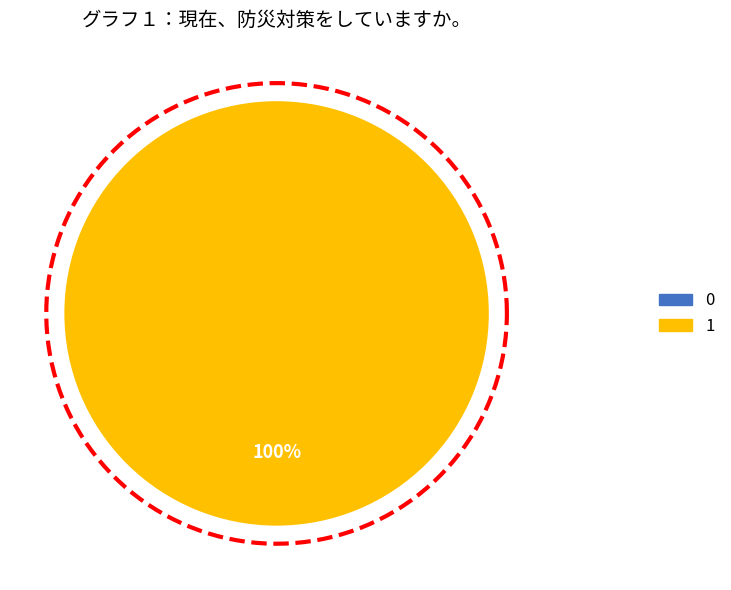

Count the number of slices in the pie.

2